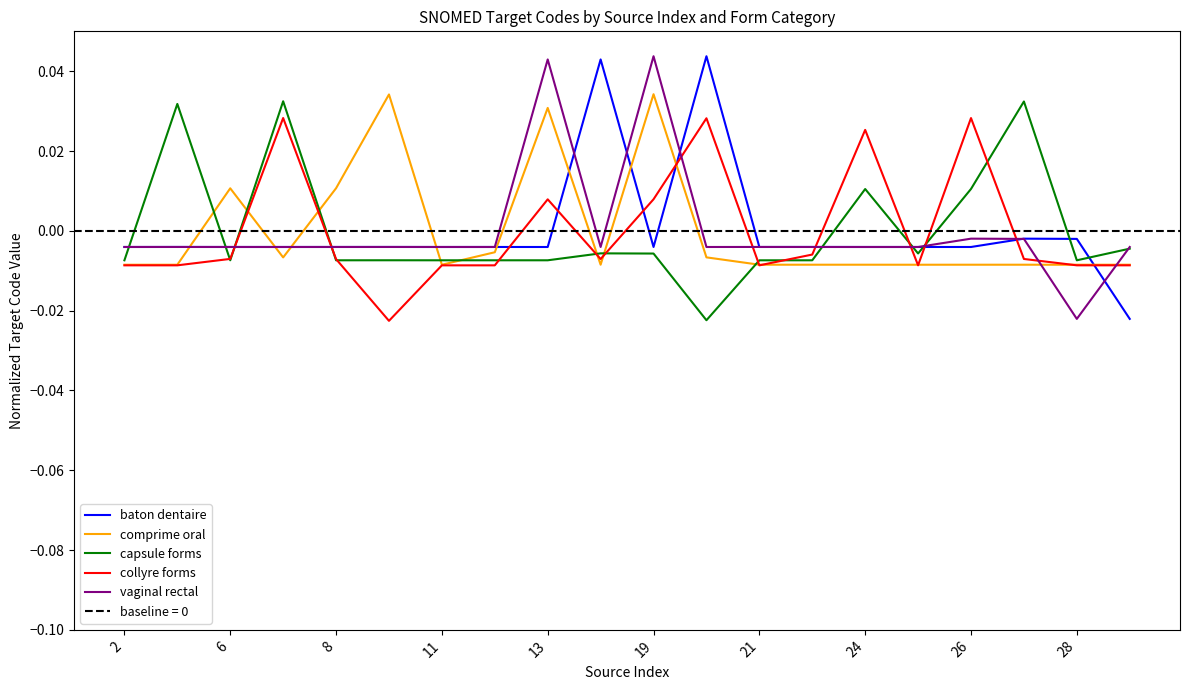

True or false: vaginal rectal and collyre forms intersect in this chart.

True